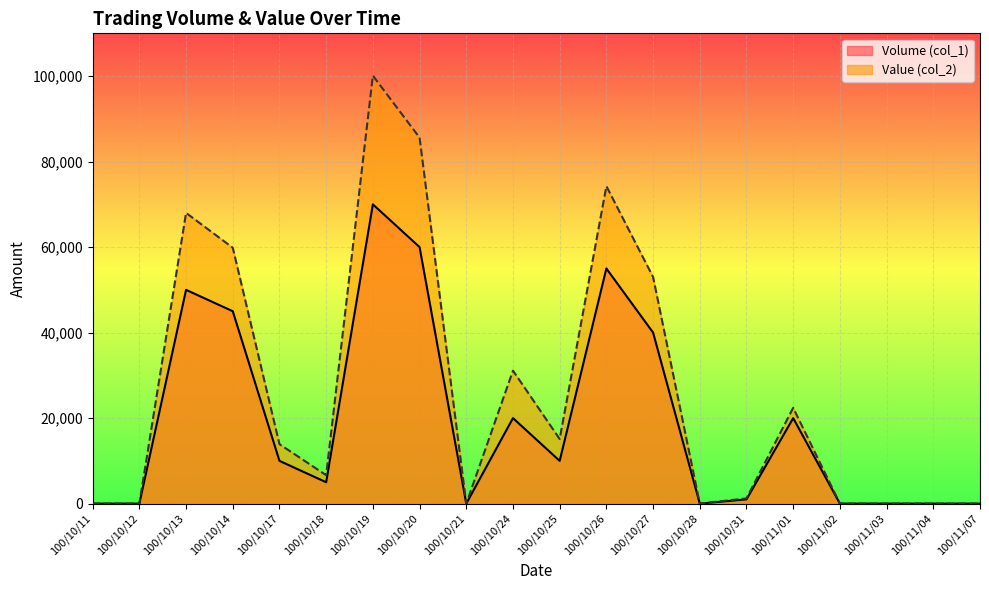

What is the difference between the Value (col_2) values at 100/11/03 and 100/10/31?

1220